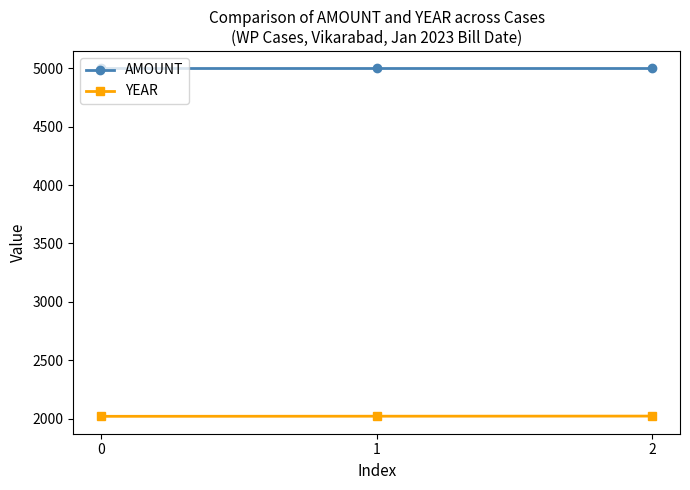

List the series in order of their peak value, lowest first.

YEAR, AMOUNT